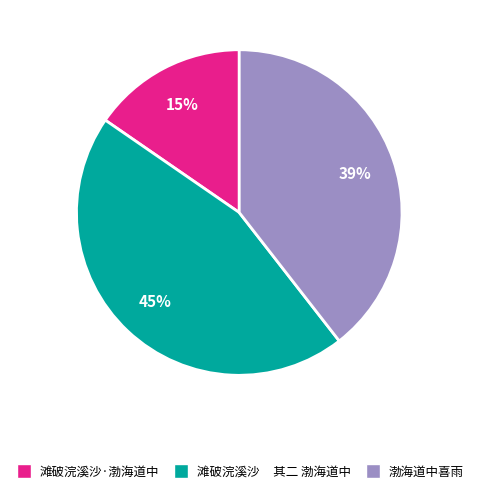

Which has a higher value, 滩破浣溪沙·渤海道中 or 滩破浣溪沙 其二 渤海道中?

滩破浣溪沙 其二 渤海道中